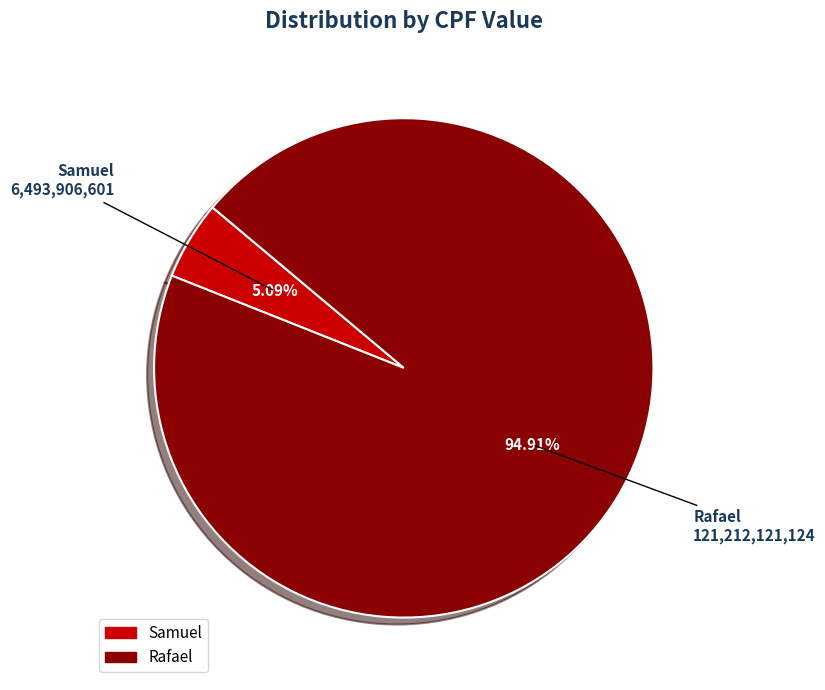

Between Samuel and Rafael, which is larger?

Rafael